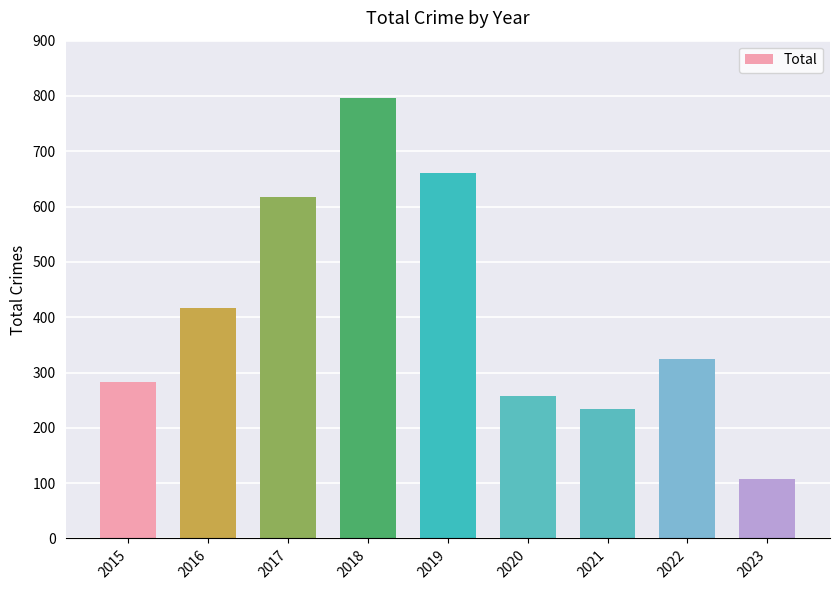

What is the value of the 8th bar from the left?

324